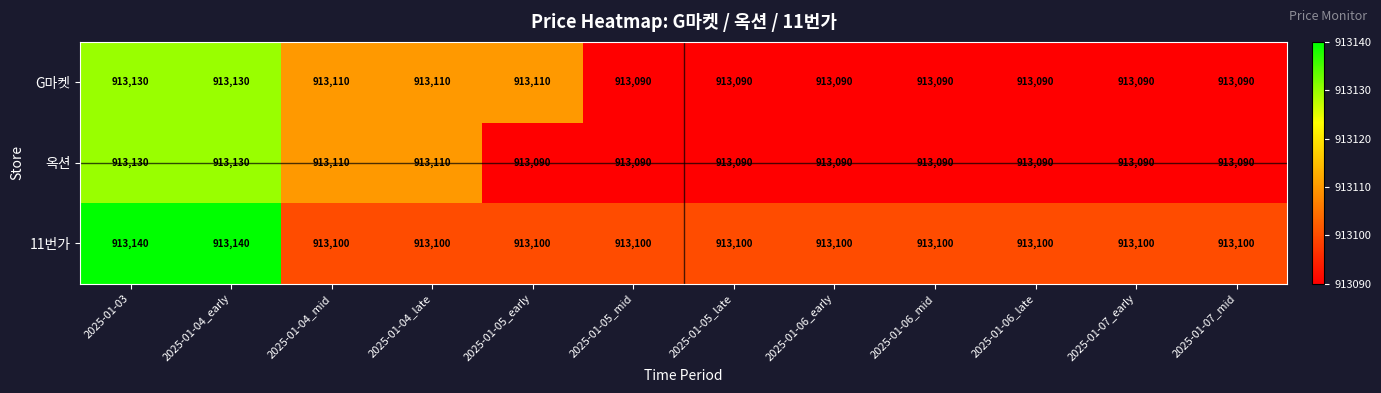

What is the greatest value displayed?

913140